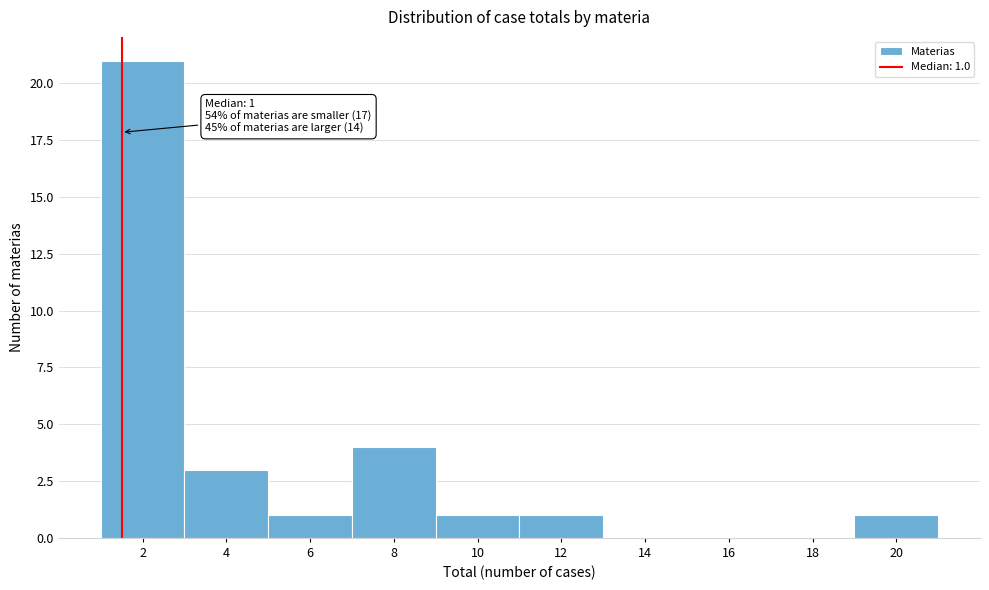

Reading right to left, list all the values displayed in this chart.

20=1	18=0	16=0	14=0	12=1	10=1	8=4	6=1	4=3	2=21